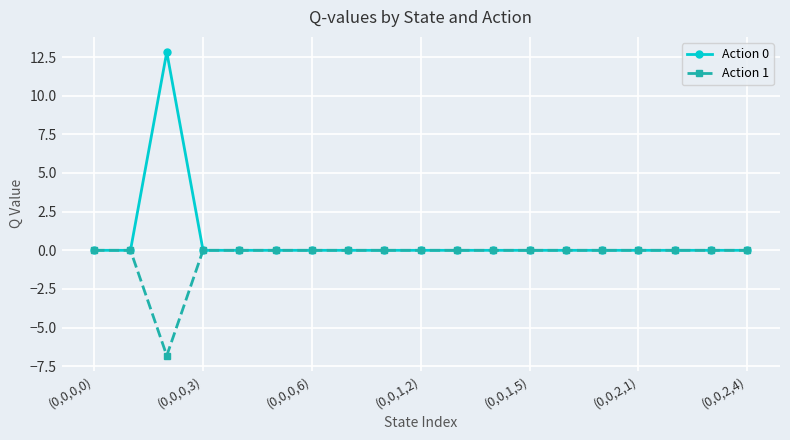

List the series in order of their overall mean, highest first.

Action 0, Action 1